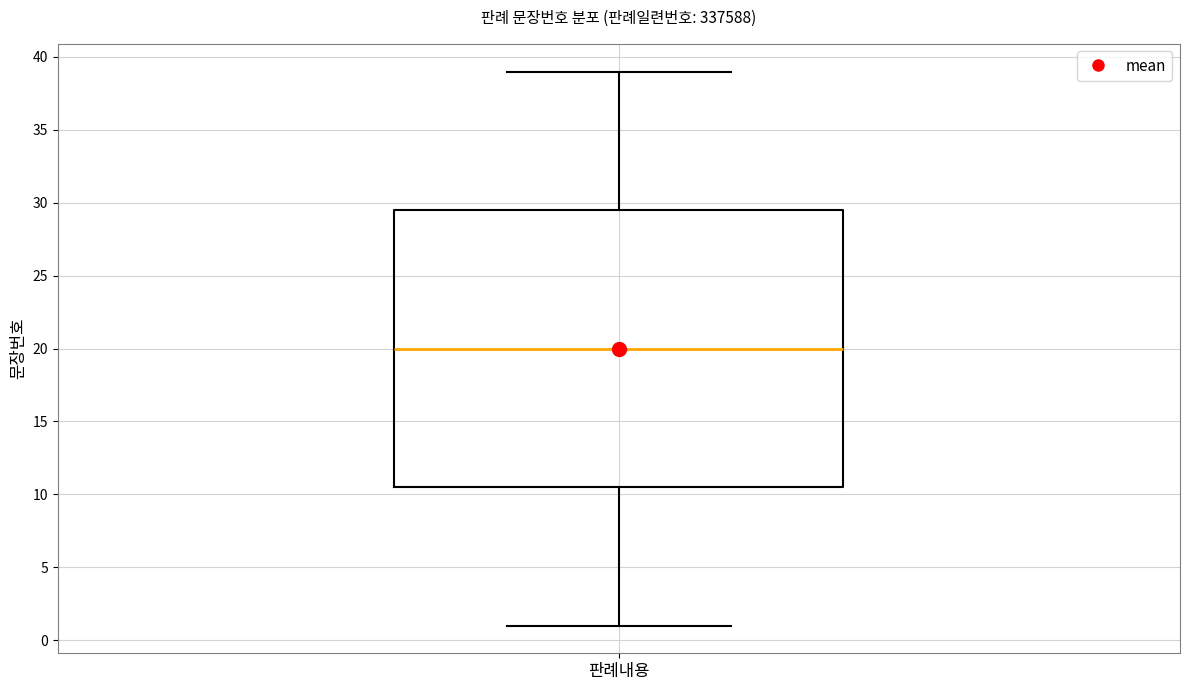

Where does the lower whisker of the box for 판례내용 end on the y-axis? The values are not printed on the chart, so give them approximately, as read against the axis.

1.0